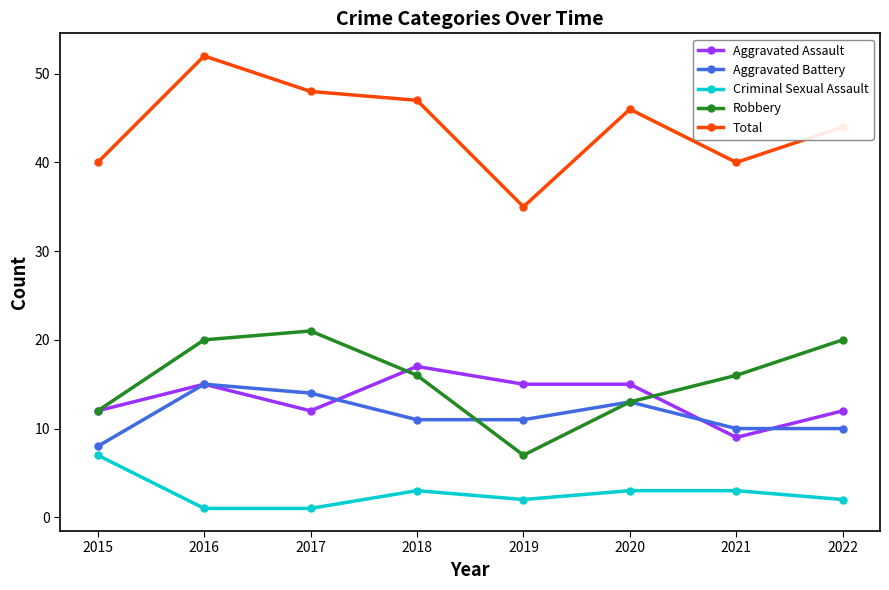

In Total, how many points are higher than both neighbors (excluding endpoints)?

2